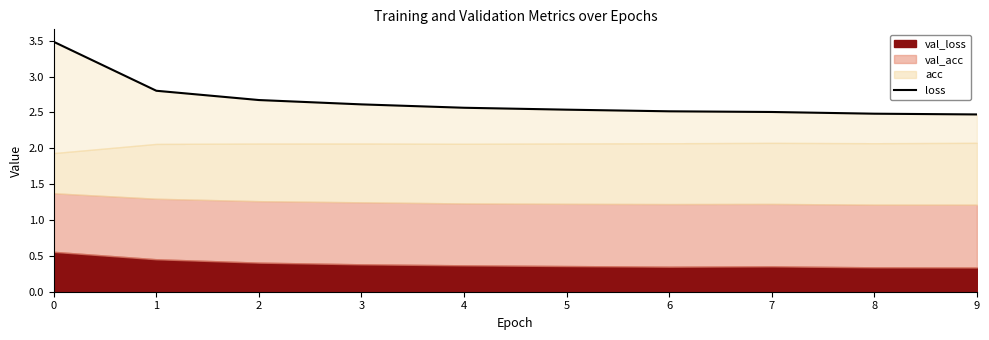

What is the value of the 8th point from the left?

2.5